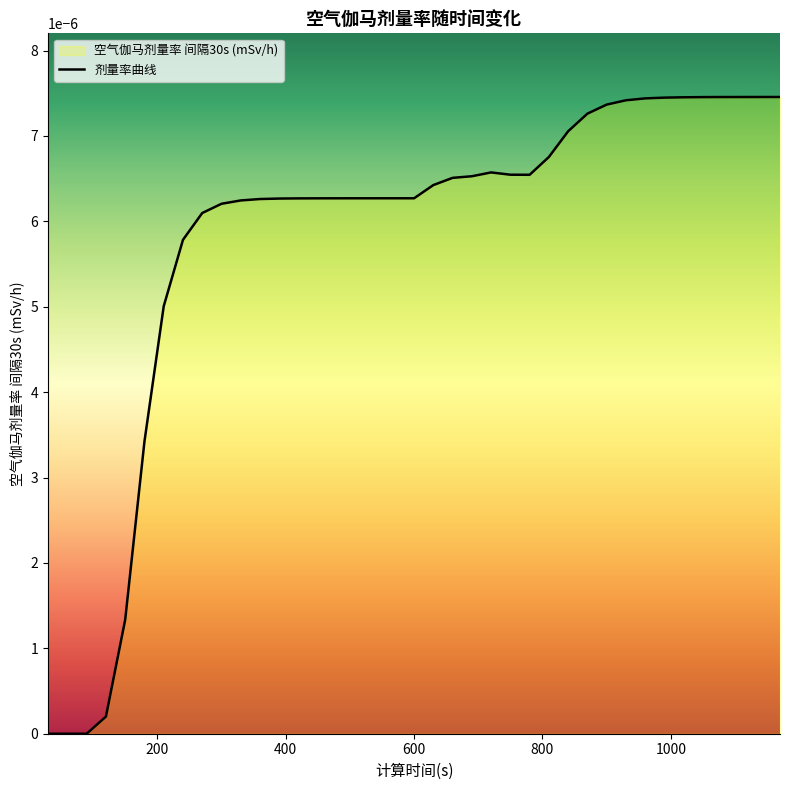

True or false: the data shows 0.0 at 720.

True